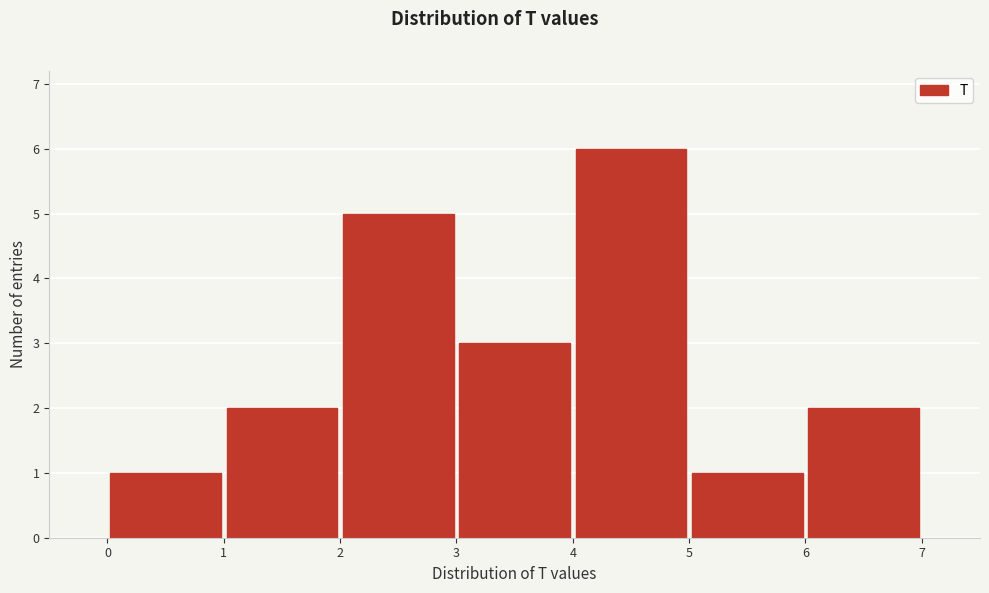

How tall is the bar that spans 0 to 1 on the x-axis? The values are not printed on the chart, so give them approximately, as read against the axis.

1